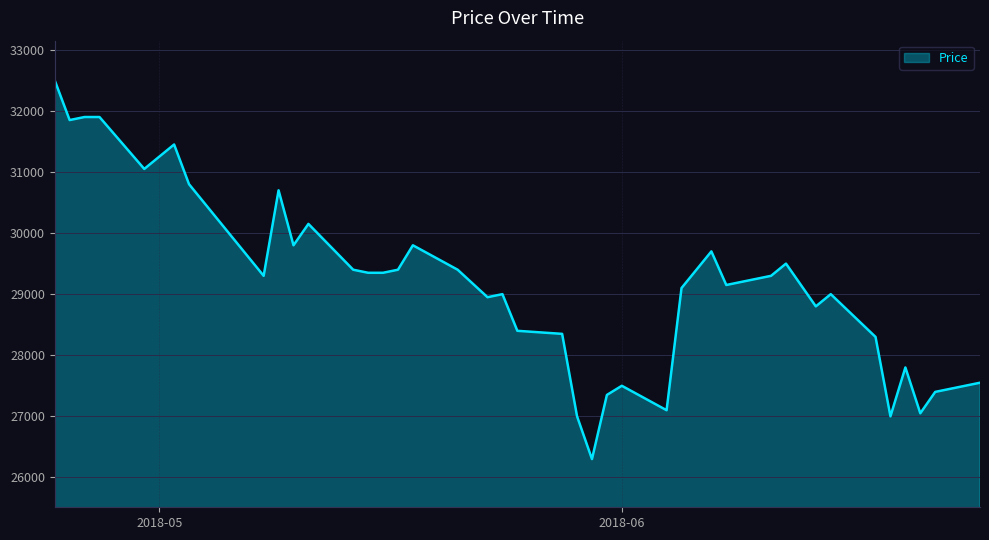

What is the greatest value displayed?

32500